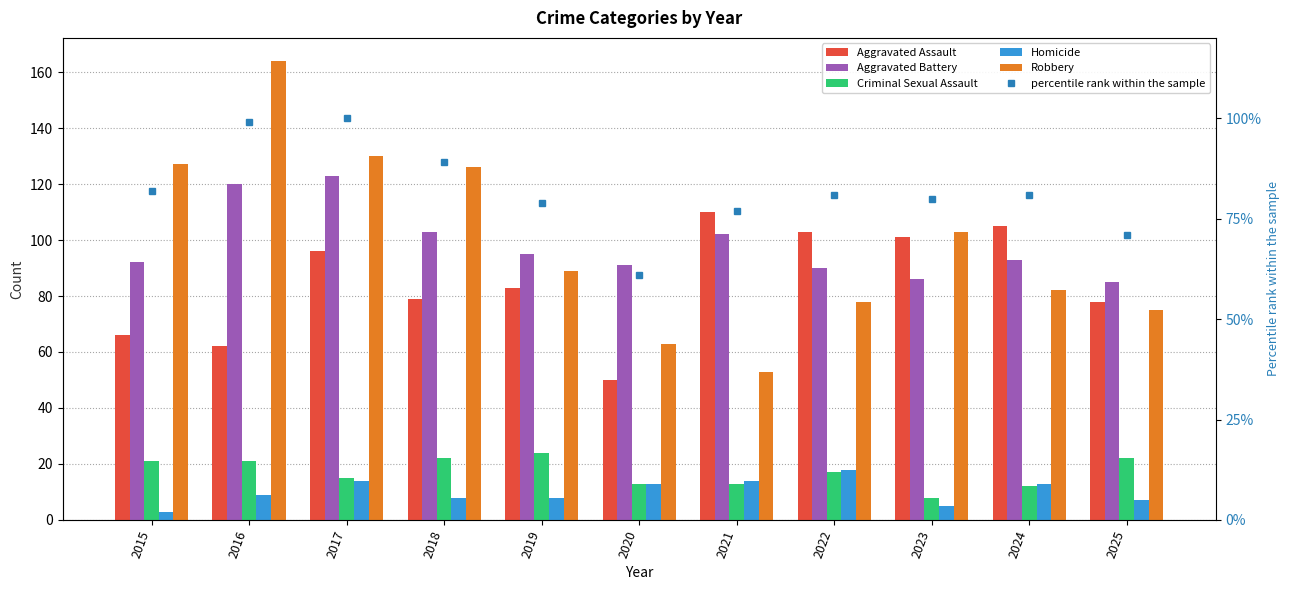

Between 2018 and 2021, which series saw the biggest shift?

Robbery